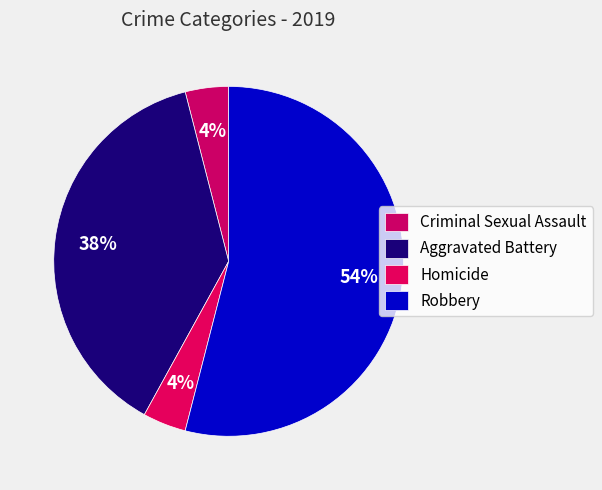

Rank the categories by value from lowest to highest.

Criminal Sexual Assault, Homicide, Aggravated Battery, Robbery